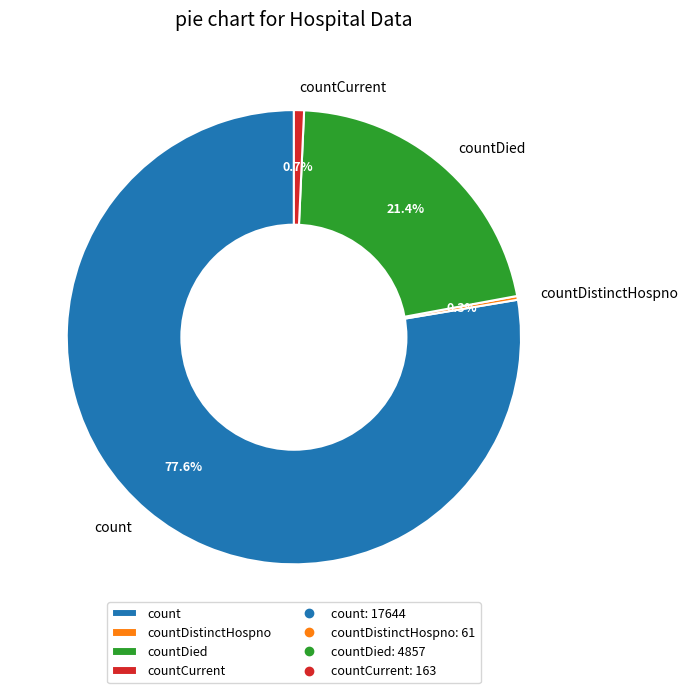

How much of the chart is everything except count?

22.4%